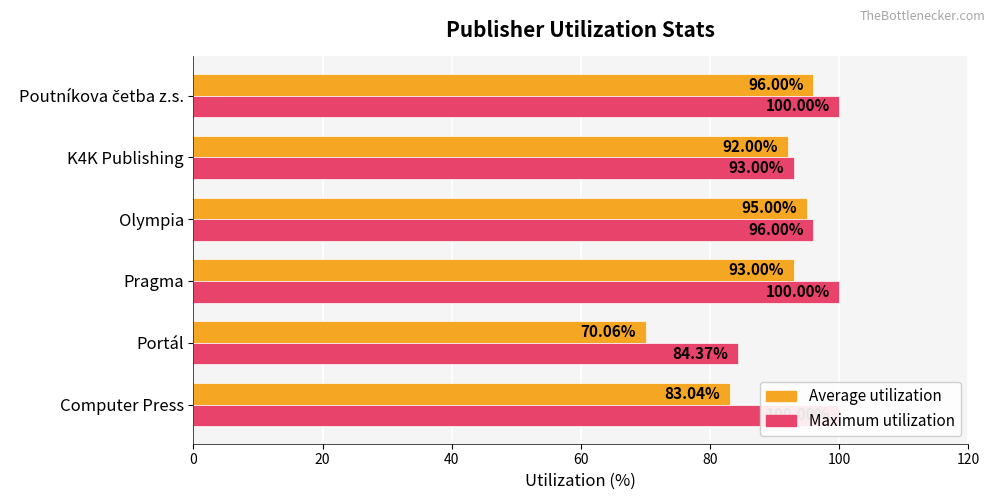

How many Maximum utilization values are between 93 and 100?

5